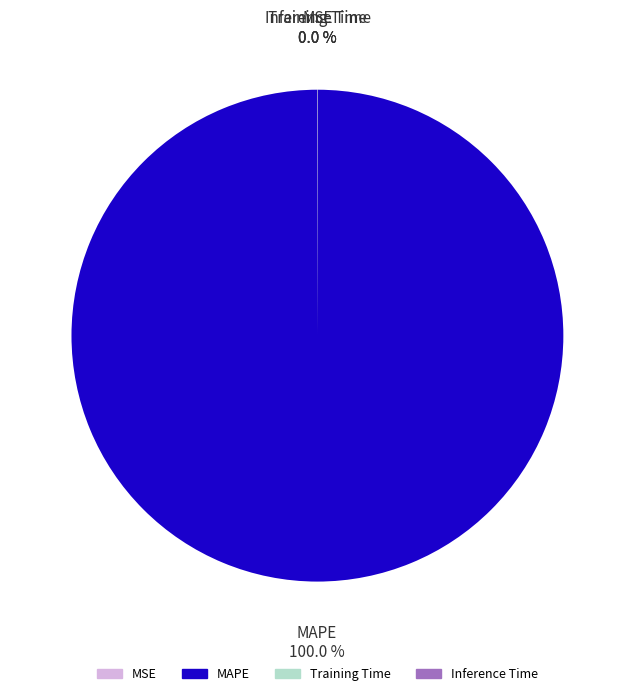

What is the largest slice in the pie chart?

MAPE